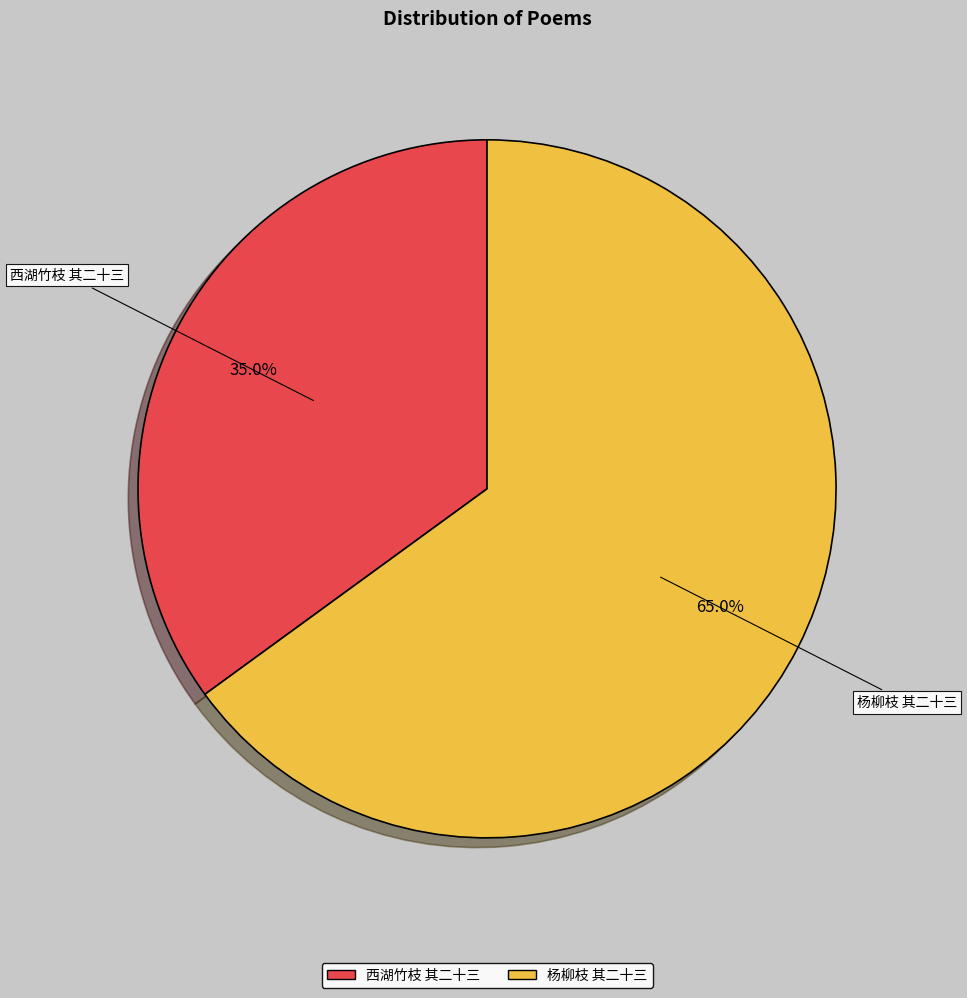

How many segments does this pie chart have?

2